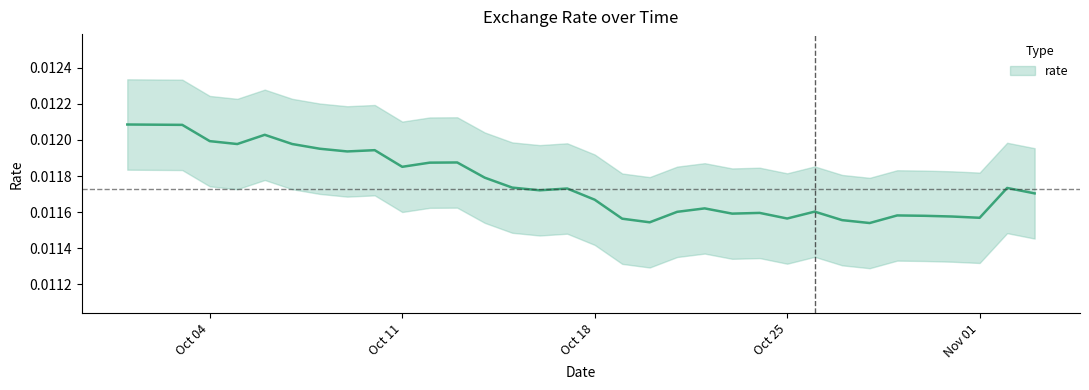

Where is the first local minimum?

2021-10-05